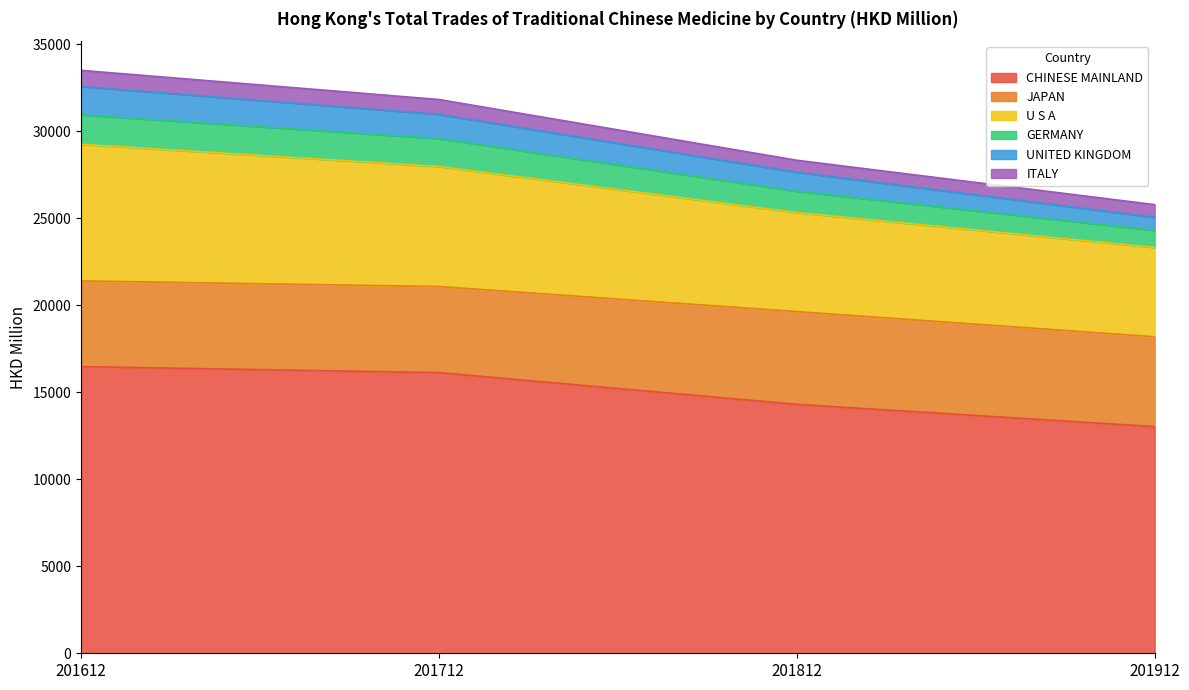

At how many categories does at least one series exceed 23449?

4